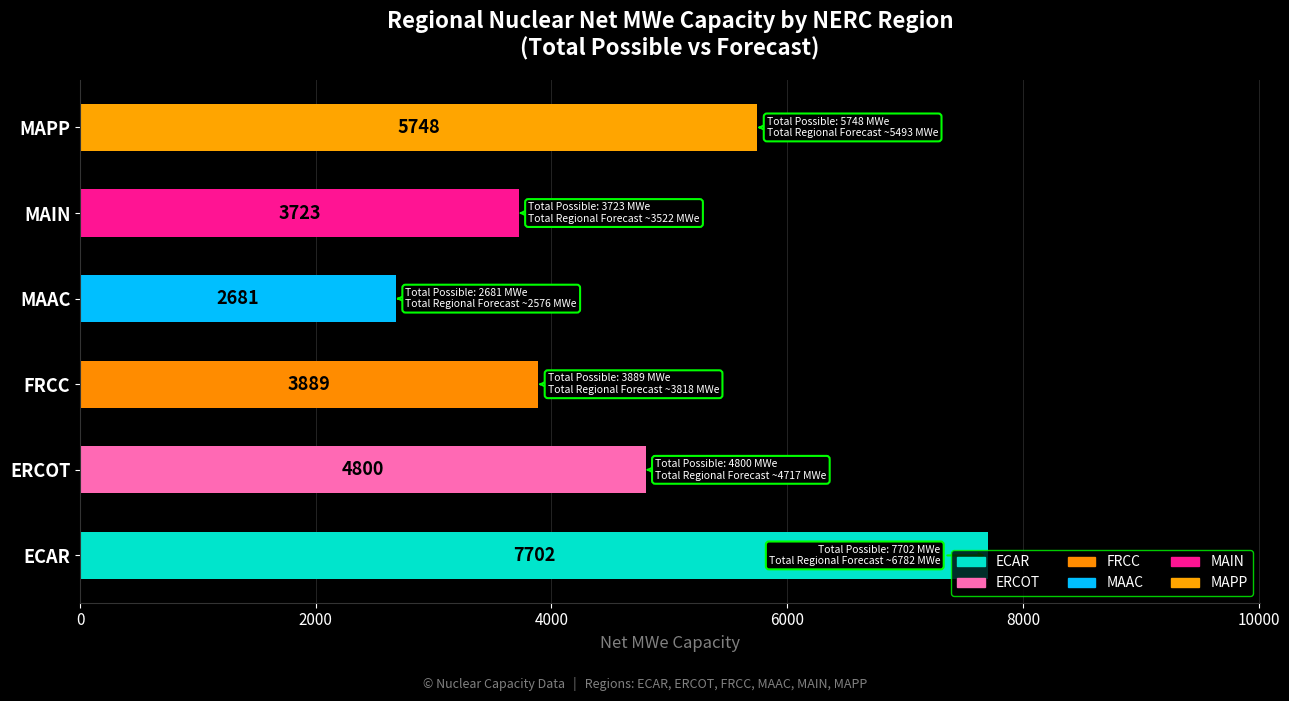

Read the value at ERCOT, to the nearest 100.

4800